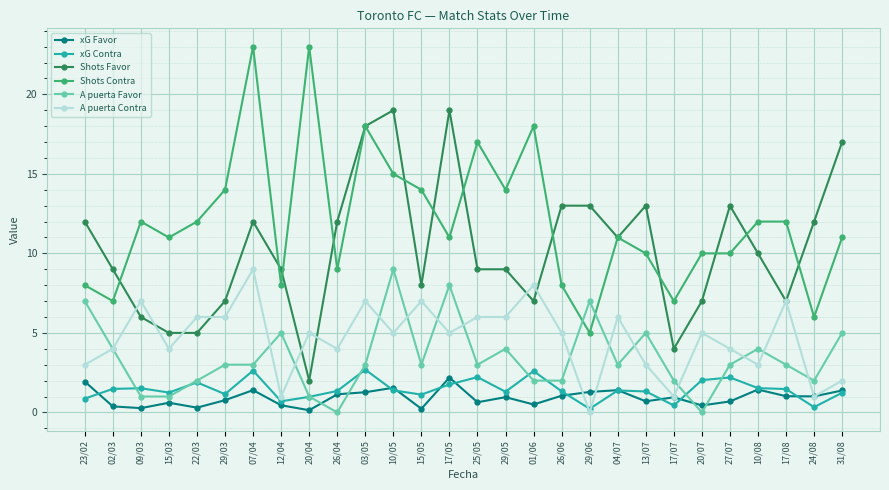

What is the difference between the maximum and minimum values in the A puerta Contra series?

9.0